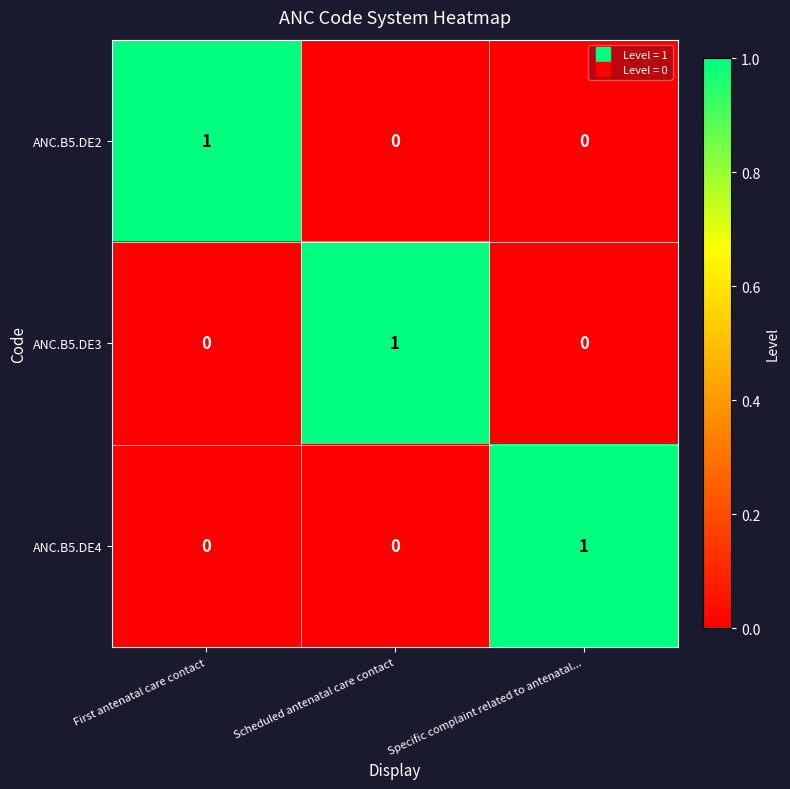

Is the value of ANC.B5.DE4 at First antenatal care contact greater than the value of ANC.B5.DE3 at Scheduled antenatal care contact?

No